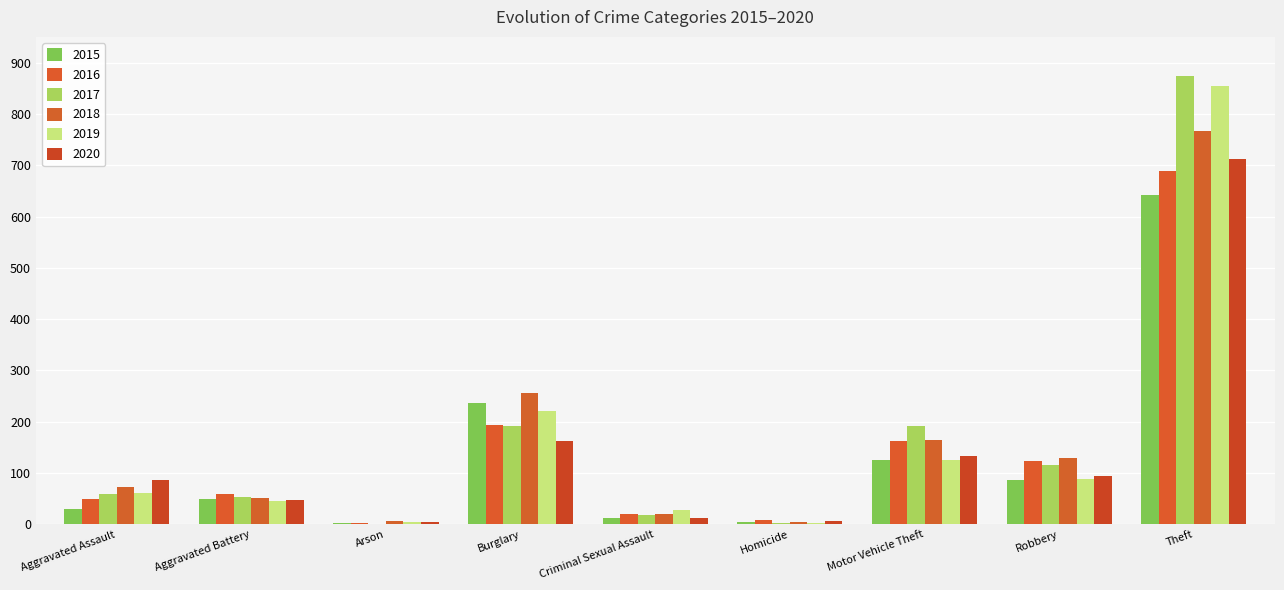

Which has a higher value, Theft or Burglary?

Theft